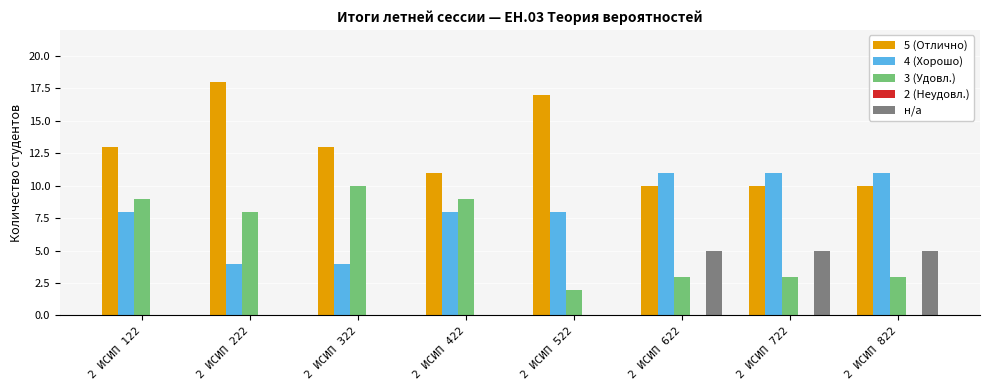

How many groups of bars are there?

8